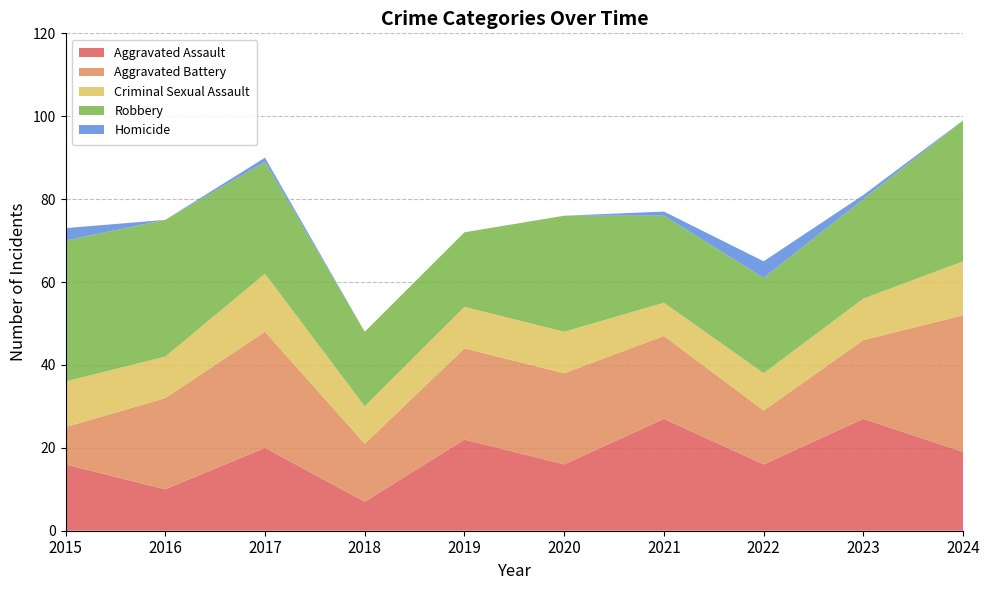

Reading left to right, list all the values displayed in this chart.

Aggravated Assault: 2015=16	2016=10	2017=20	2018=7	2019=22	2020=16	2021=27	2022=16	2023=27	2024=19
Aggravated Battery: 2015=9	2016=22	2017=28	2018=14	2019=22	2020=22	2021=20	2022=13	2023=19	2024=33
Criminal Sexual Assault: 2015=11	2016=10	2017=14	2018=9	2019=10	2020=10	2021=8	2022=9	2023=10	2024=13
Robbery: 2015=34	2016=33	2017=27	2018=18	2019=18	2020=28	2021=21	2022=23	2023=24	2024=34
Homicide: 2015=3	2016=0	2017=1	2018=0	2019=0	2020=0	2021=1	2022=4	2023=1	2024=0